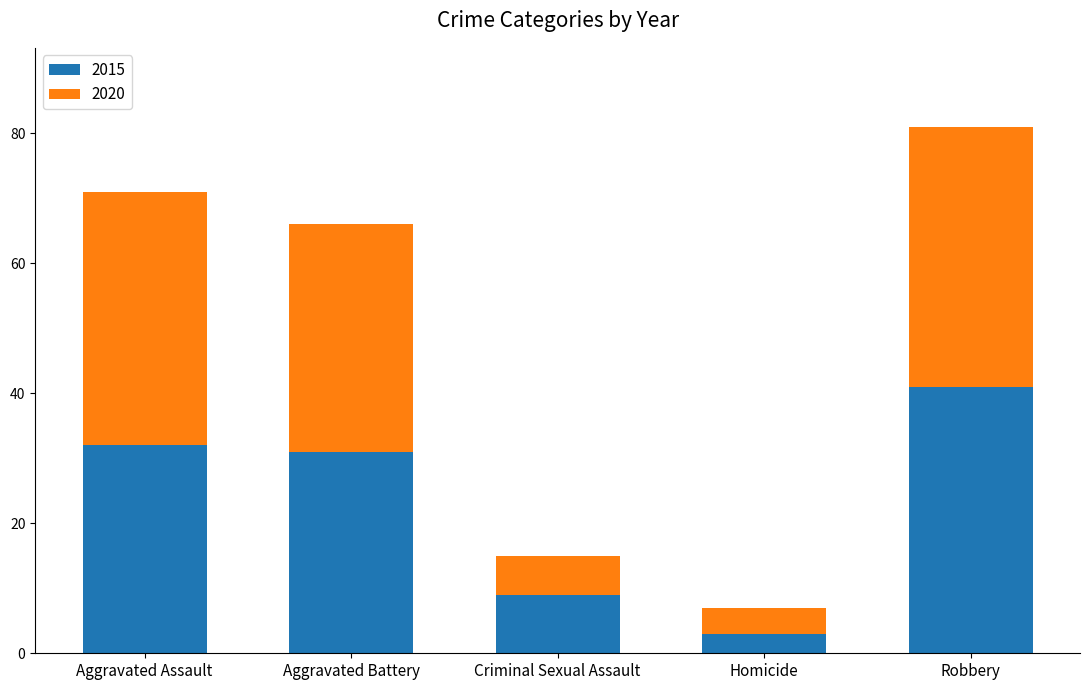

At which label does 2015 reach its peak?

Robbery